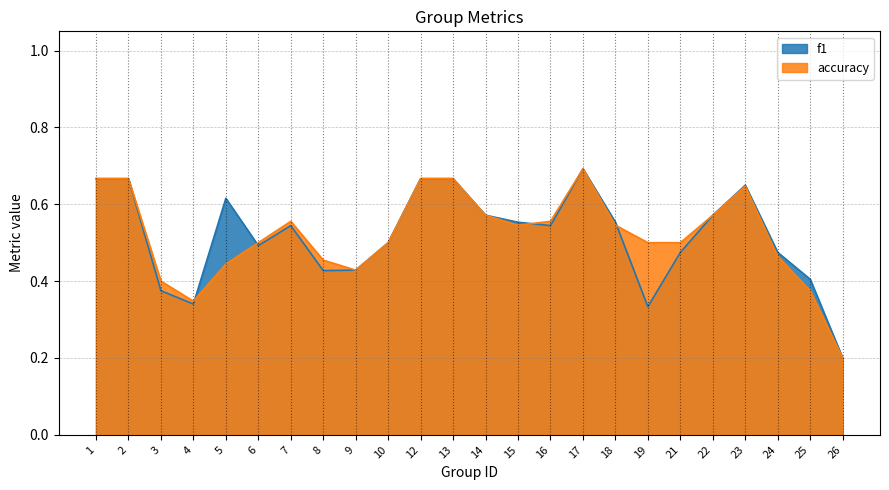

At which category does accuracy reach its first local valley?

4